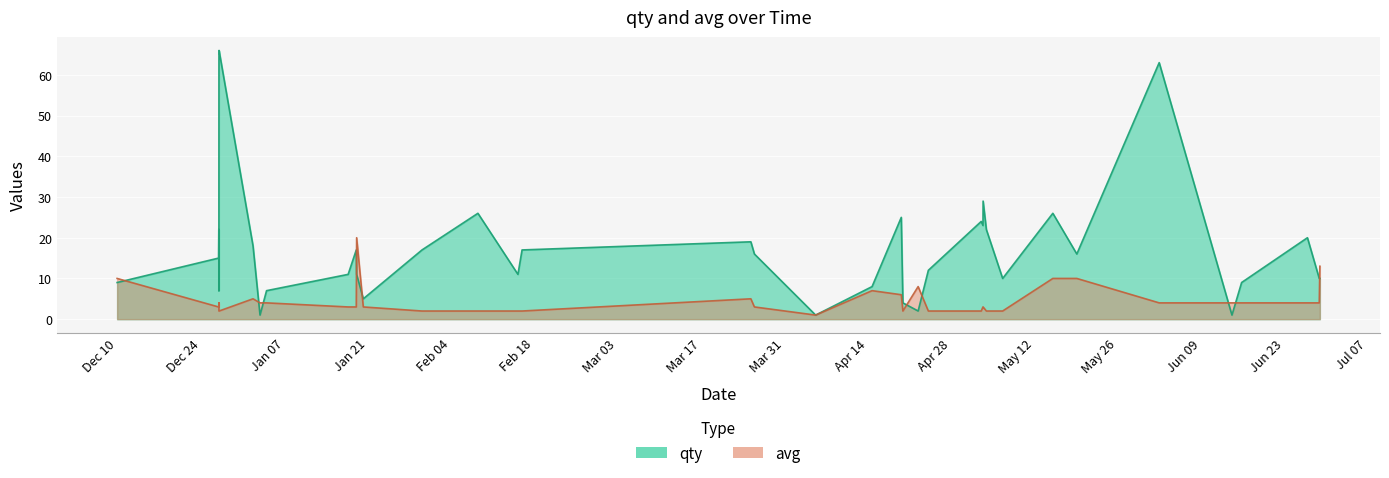

What is the maximum value shown in the chart?

66